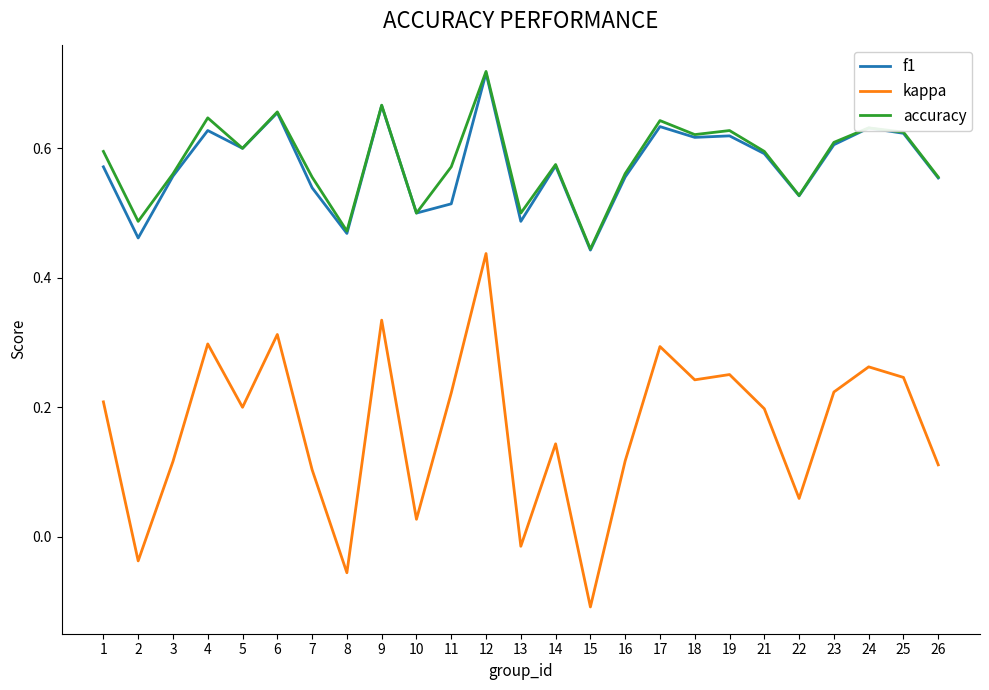

What is the total value across all series at 24?

1.5